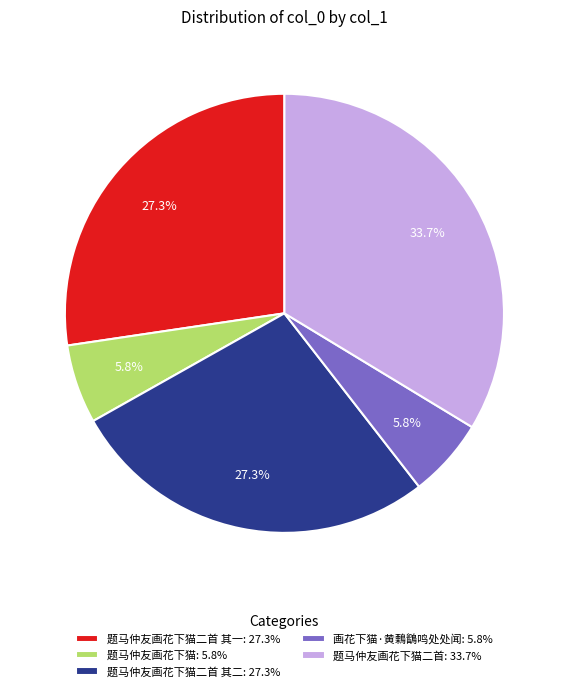

What is the largest slice in the pie chart?

题马仲友画花下猫二首: 33.7%